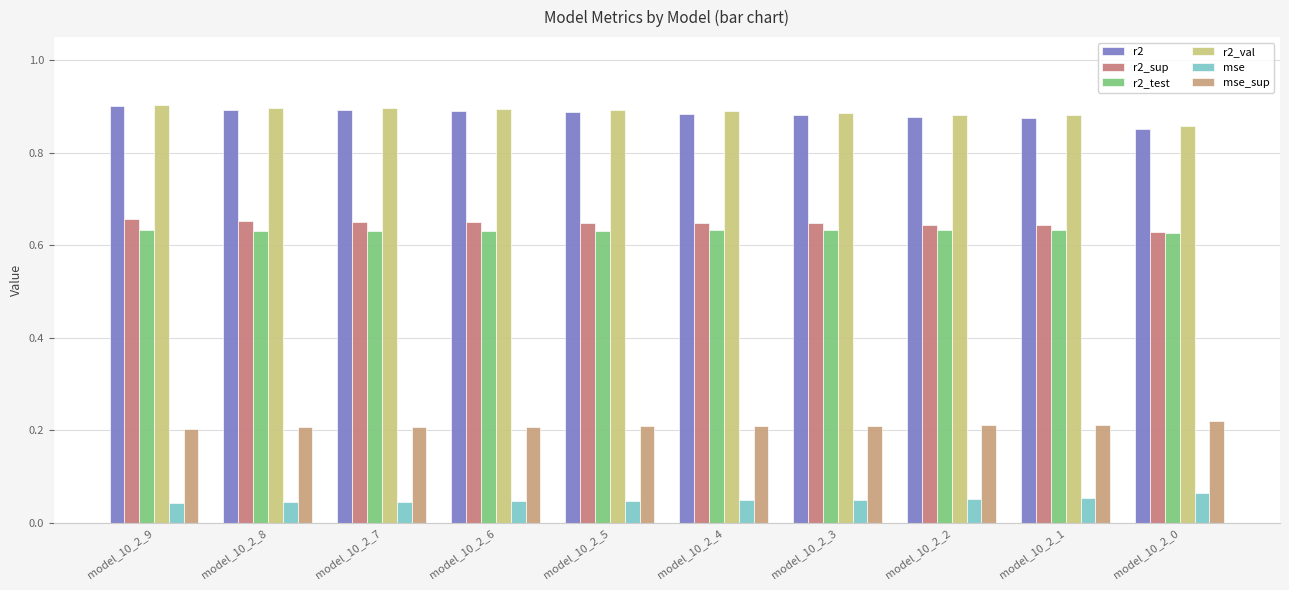

What is the sum of all r2_val values?

8.9